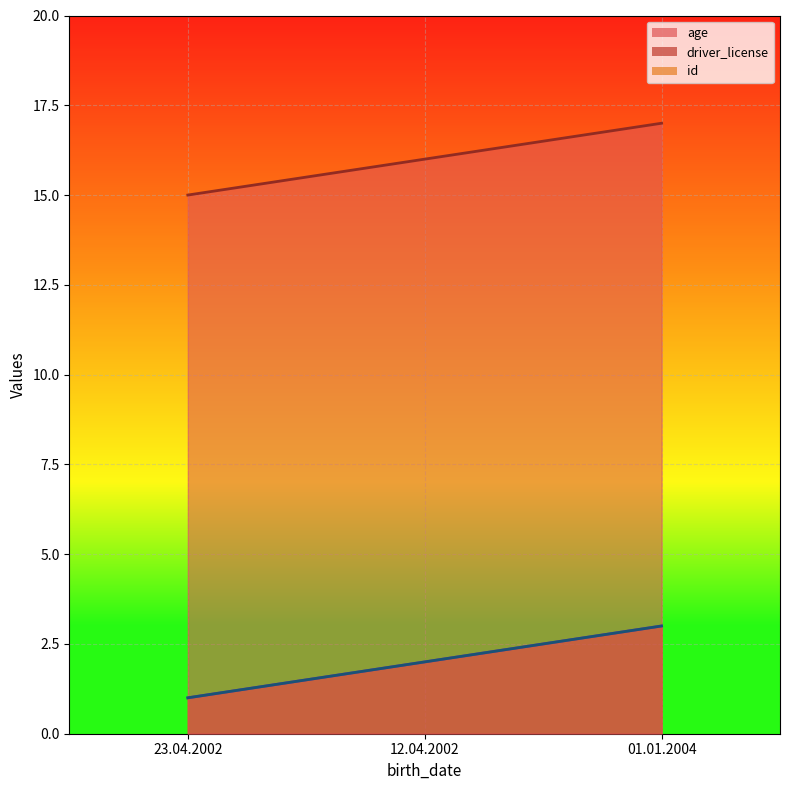

What is the sum of all age values?

48